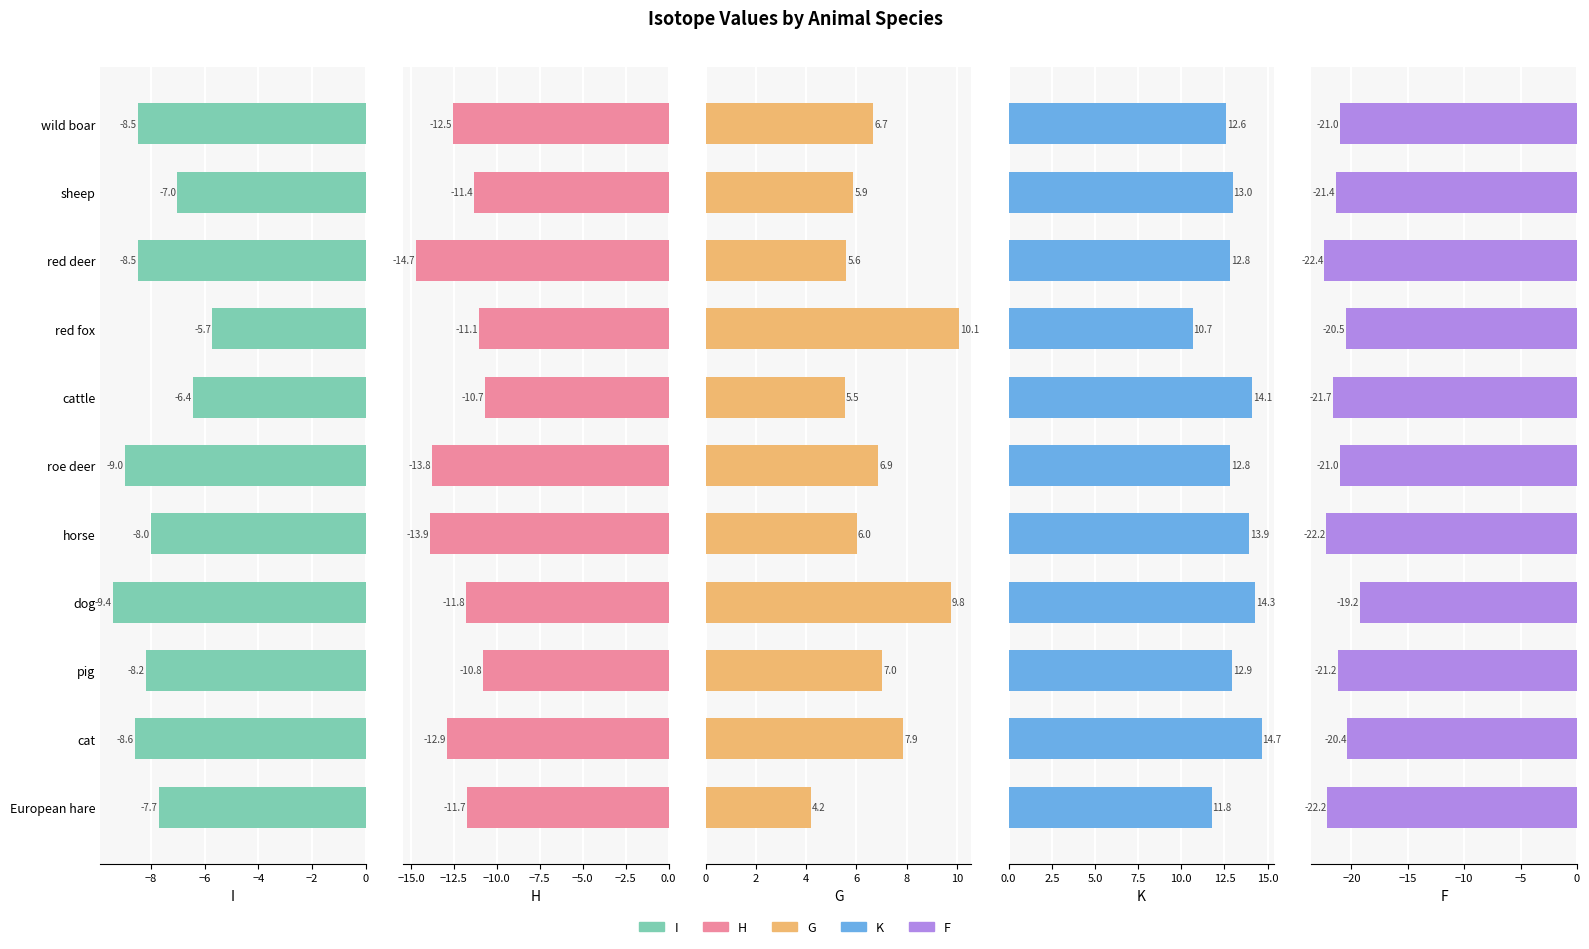

What is the value of the F bar at the 11th from the left?

-21.0